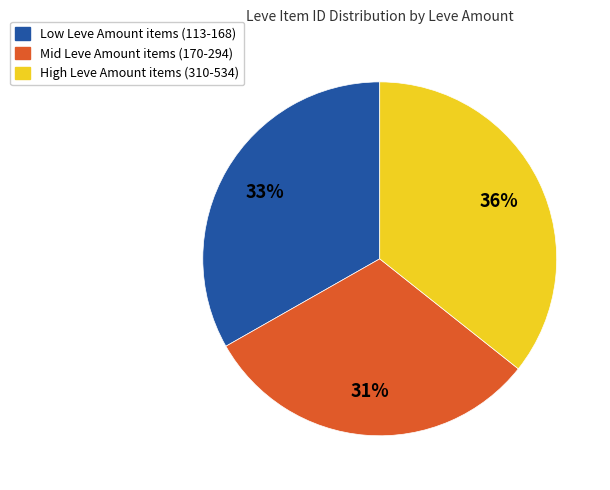

To the nearest percent, what is the average slice percentage?

33%